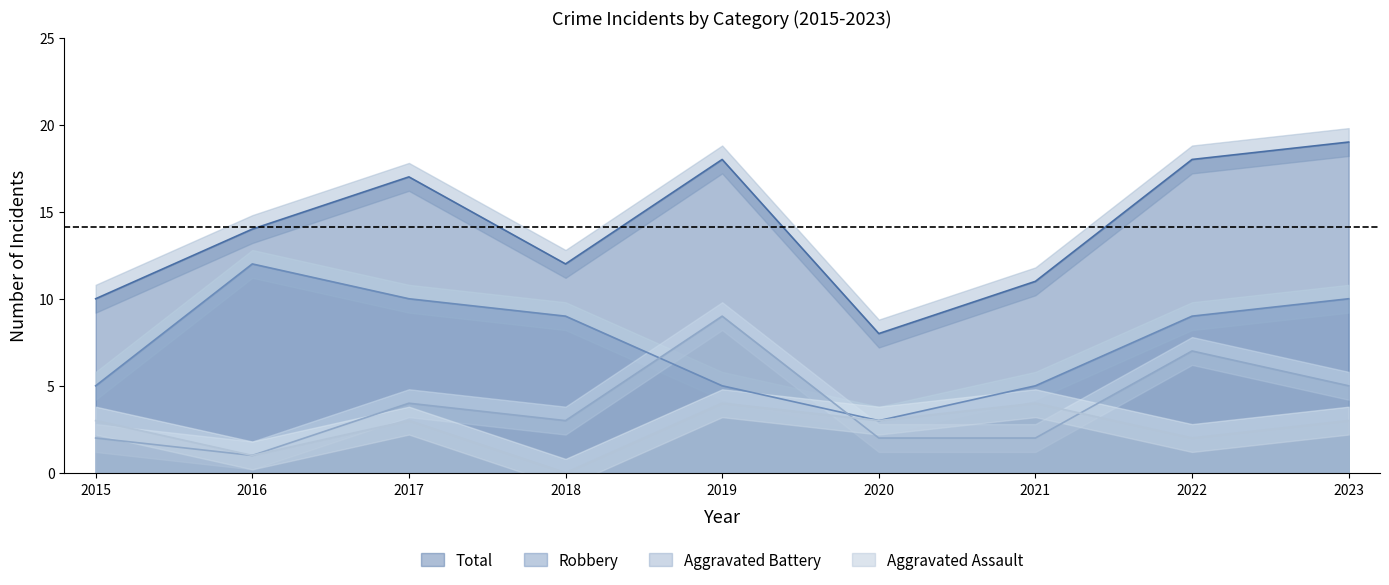

True or false: Robbery and Total intersect in this chart.

False